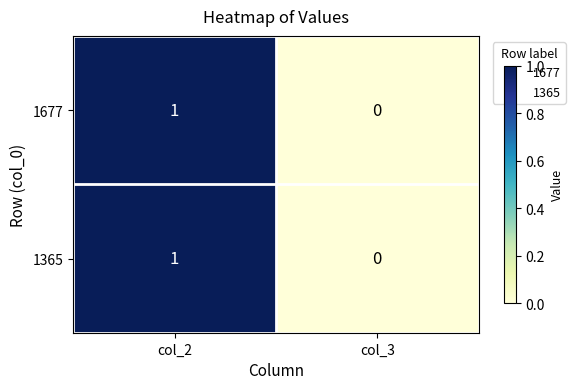

How many data points in 1677 are less than 1?

1